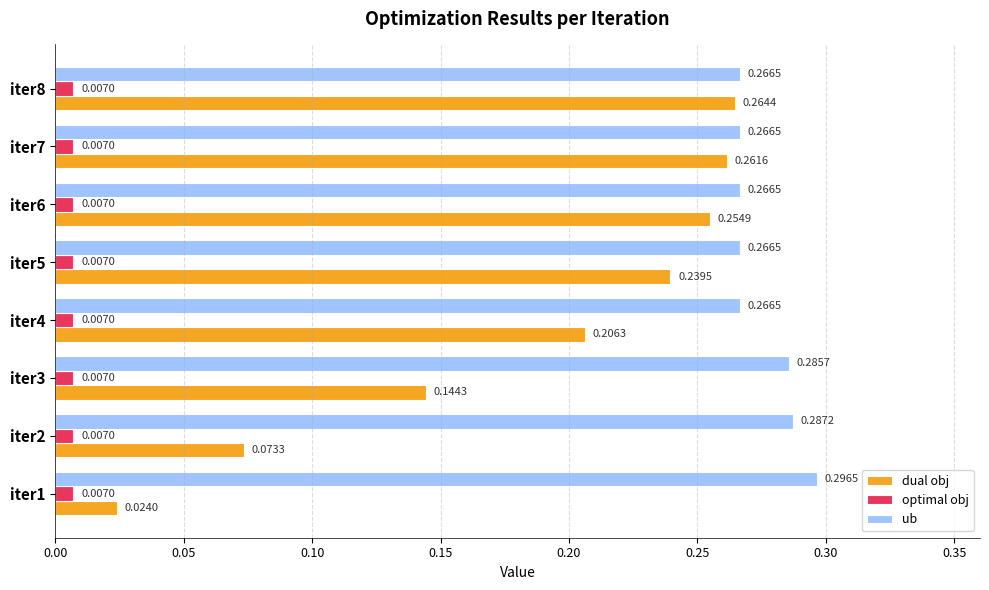

Which series has the largest range (max minus min)?

dual obj